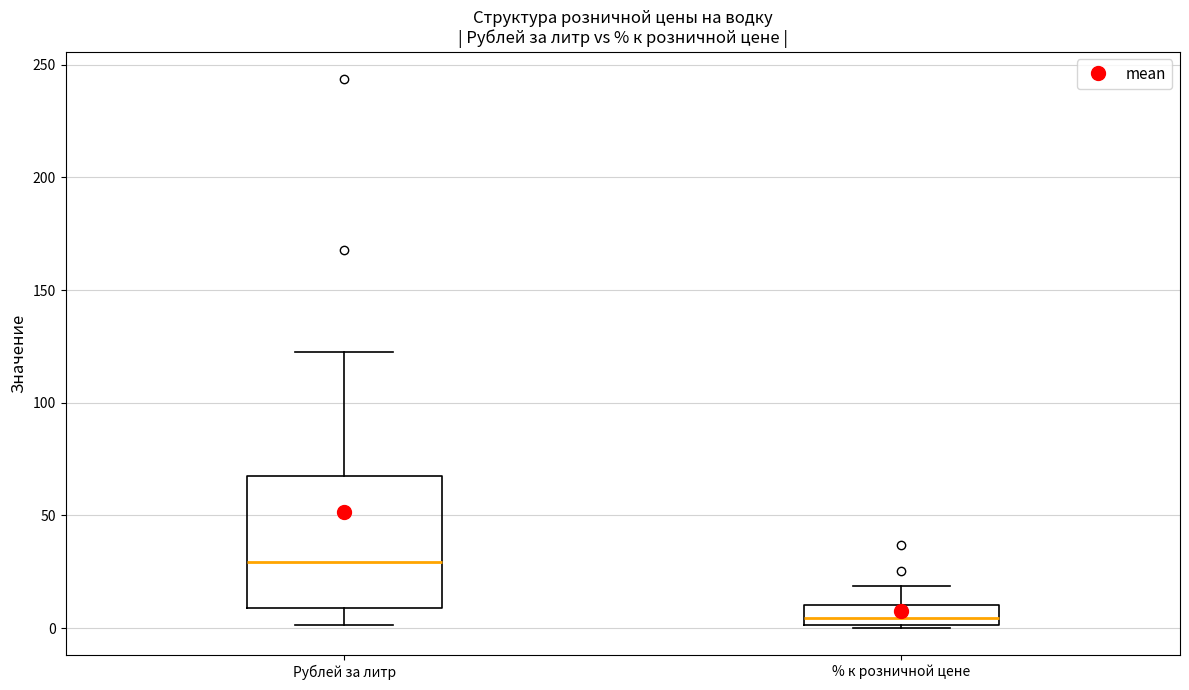

Reading left to right, transcribe this box plot: for each box, give where its median line is, the range the box spans, and where its two whiskers end, as read against the y-axis. The values are not printed on the chart, so give them approximately, as read against the axis.

Рублей за литр: median 30, box 10 to 65, whiskers 0 to 120
% к розничной цене: median 5, box 0 to 10, whiskers 0 to 20